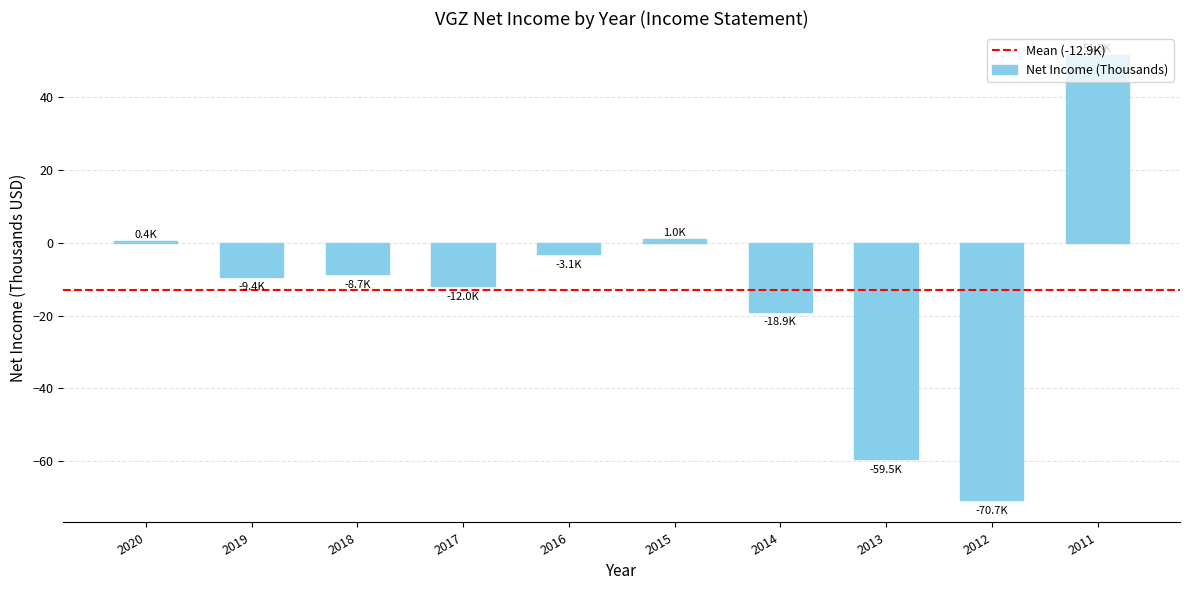

Between 2015 and 2011, which is larger?

2011